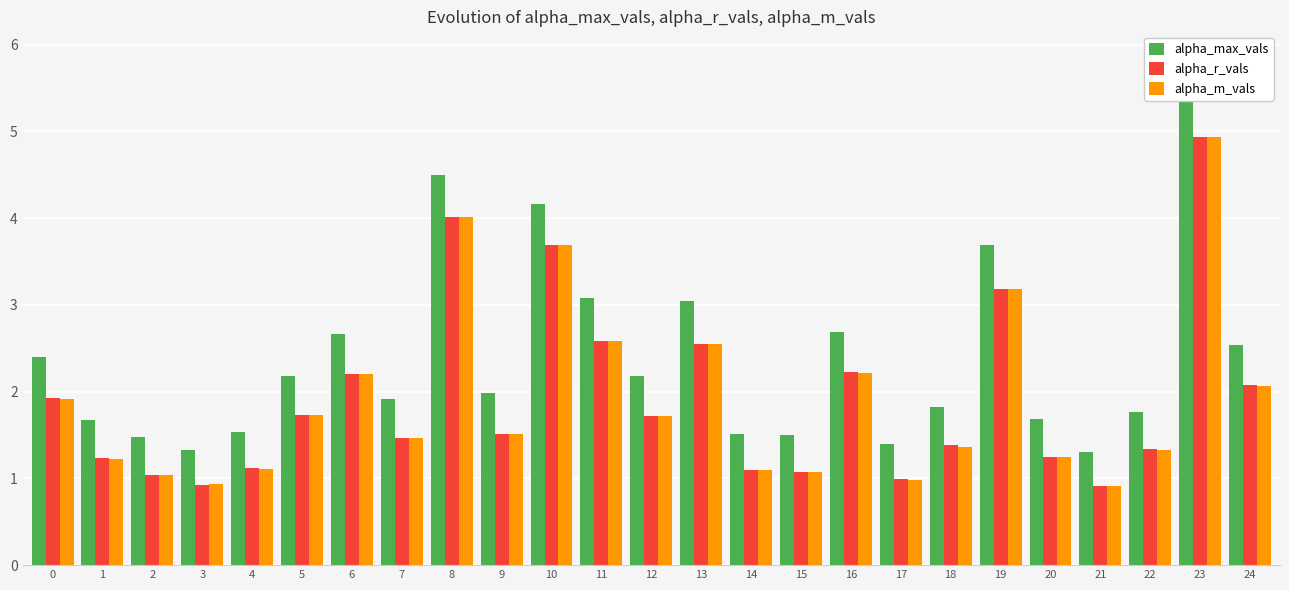

What is the maximum value for alpha_max_vals?

5.4